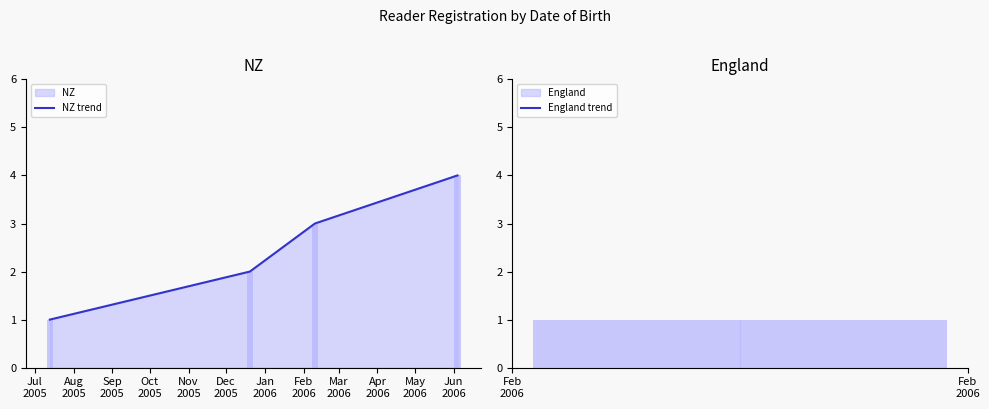

What is the value of the 4th bar from the left?

4